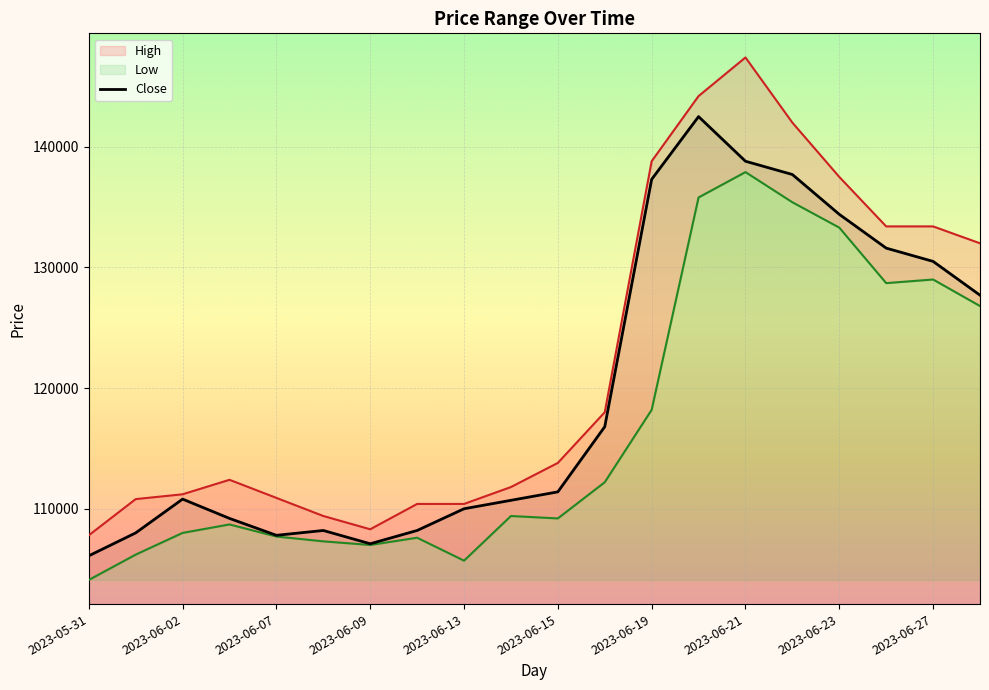

At which category does the chart reach its minimum across all series?

2023-05-31